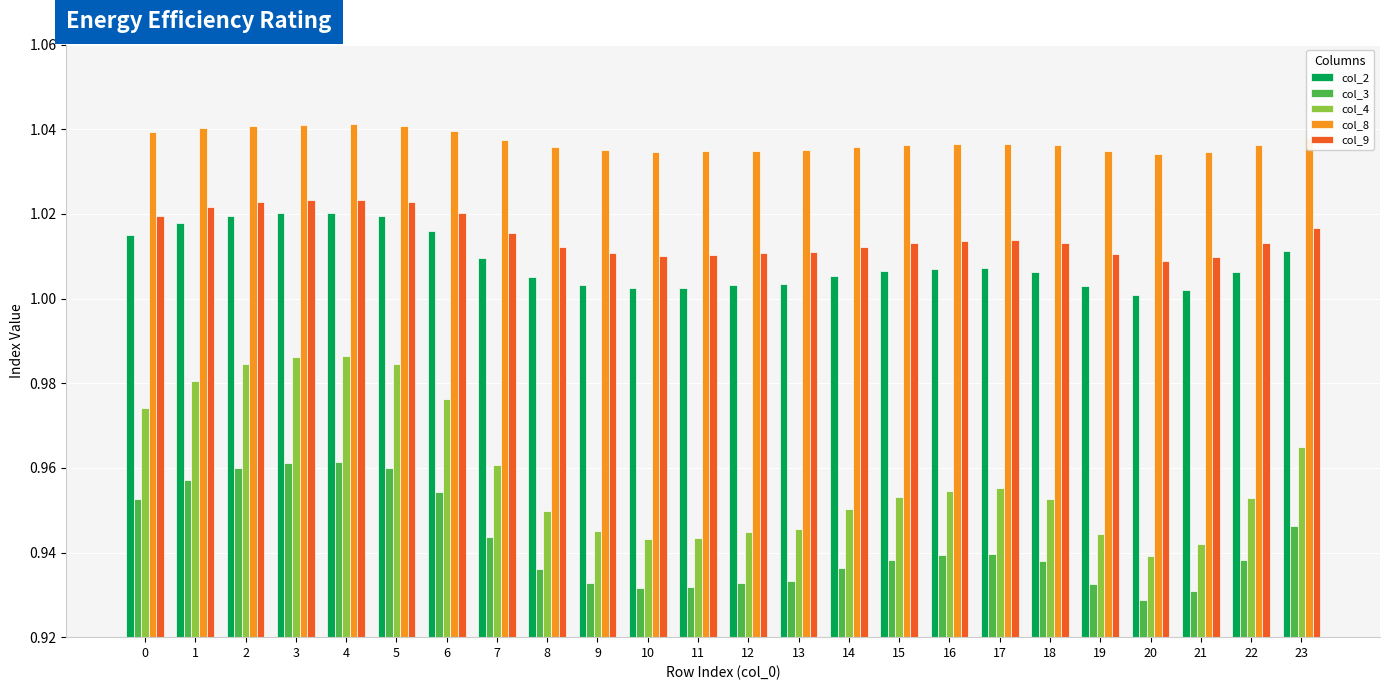

True or false: col_3 has a value of 0.5 at 21.

False